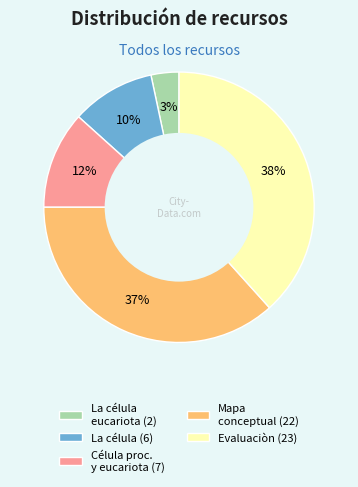

To the nearest percent, what is the average slice percentage?

20%